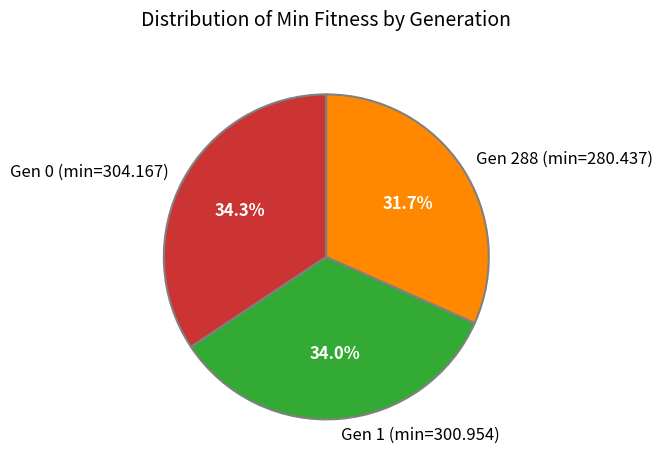

Which has a higher value, Gen 0 (min=304.167) or Gen 288 (min=280.437)?

Gen 0 (min=304.167)